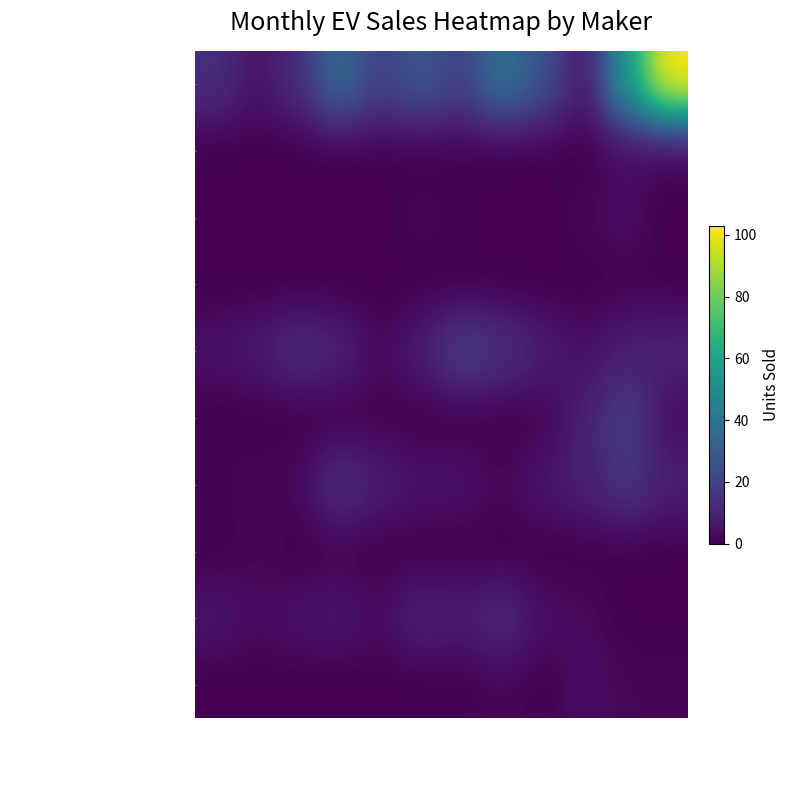

What is the difference between the highest and lowest values at OCT?

9